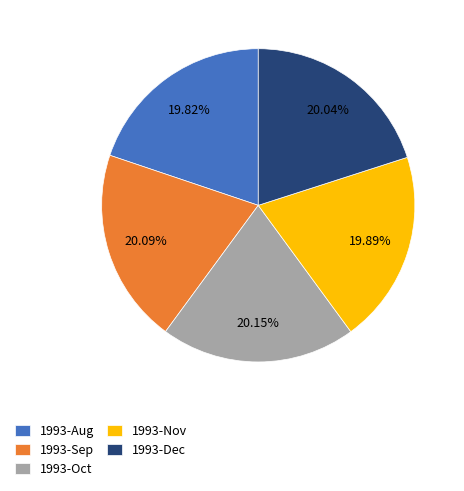

Does any single category account for the majority?

No